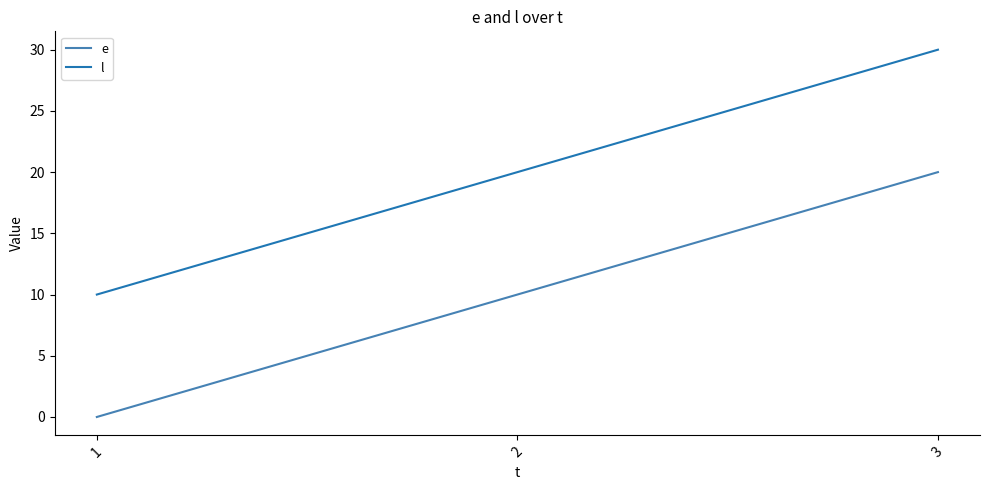

True or false: e has a value of 10 at 2.

True